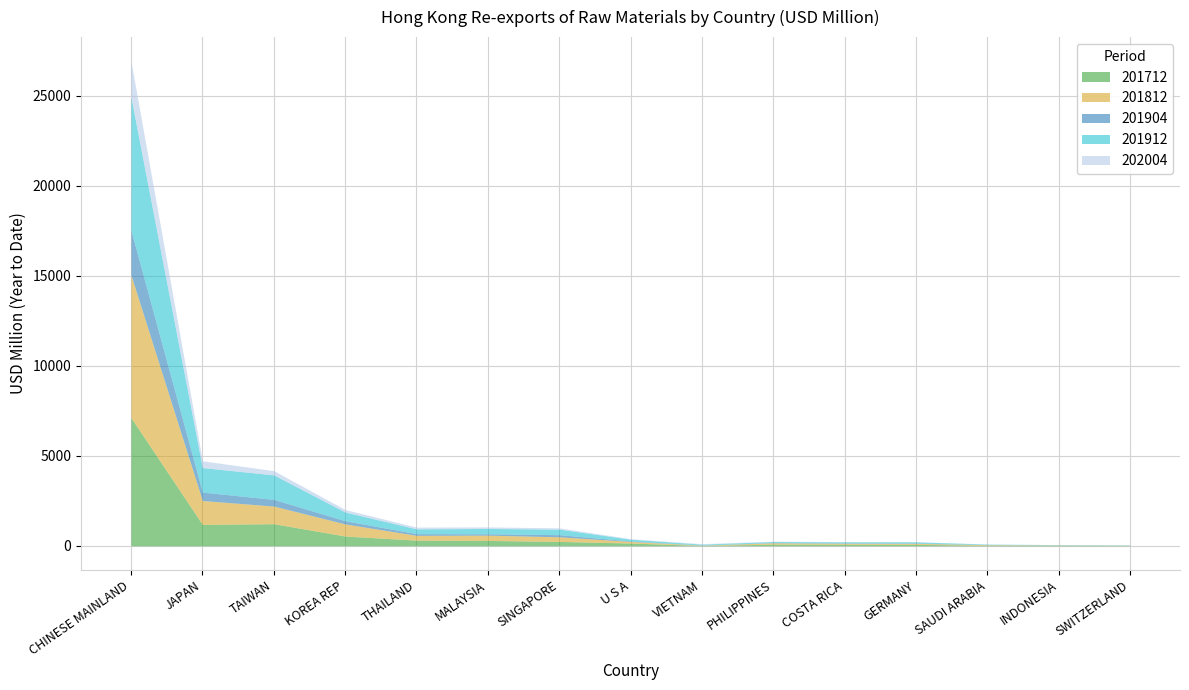

At which category is the sum across all series the highest?

CHINESE MAINLAND